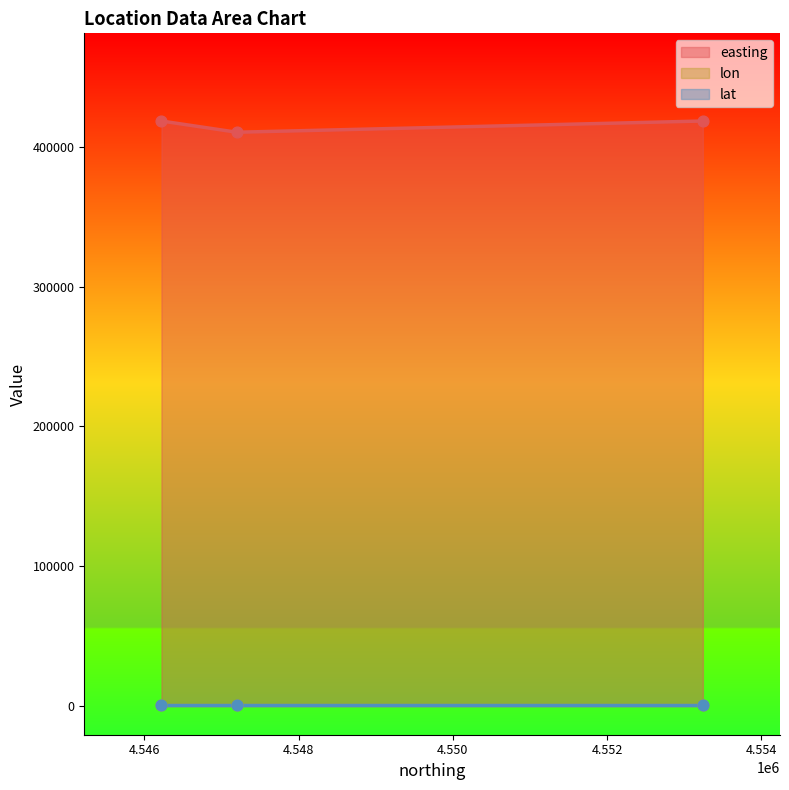

Which series has the widest spread of Y values?

easting